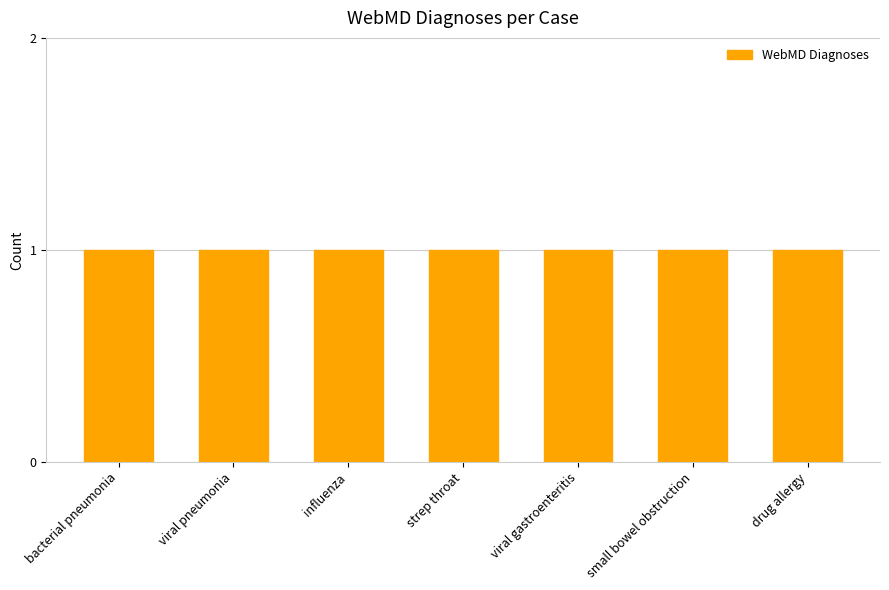

What is the smallest value displayed?

1